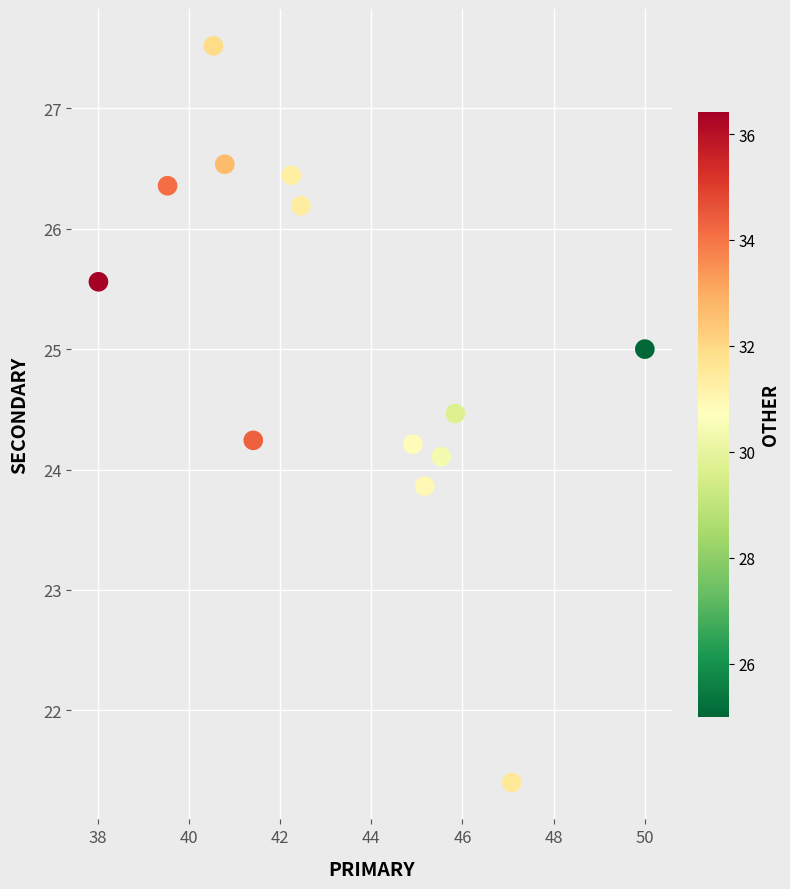

What is the range of Y values (max minus min)?

6.1